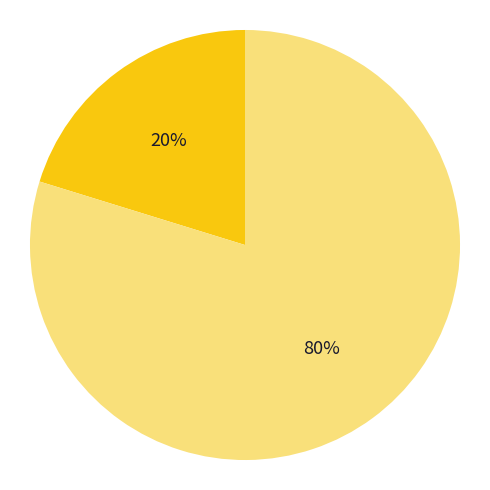

To the nearest percent, what is the average slice percentage?

50%